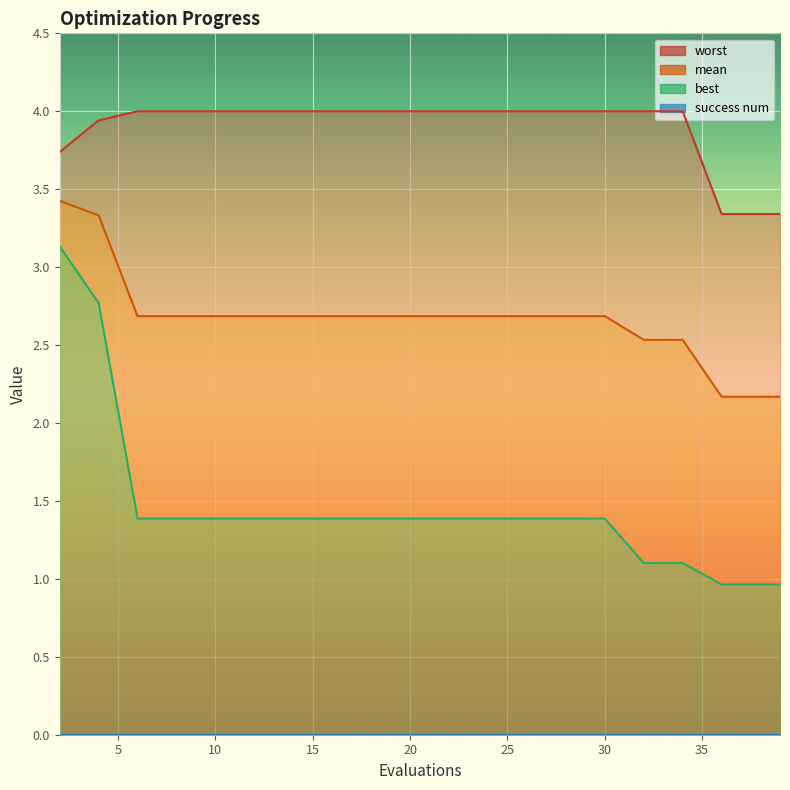

True or false: best and worst intersect in this chart.

False